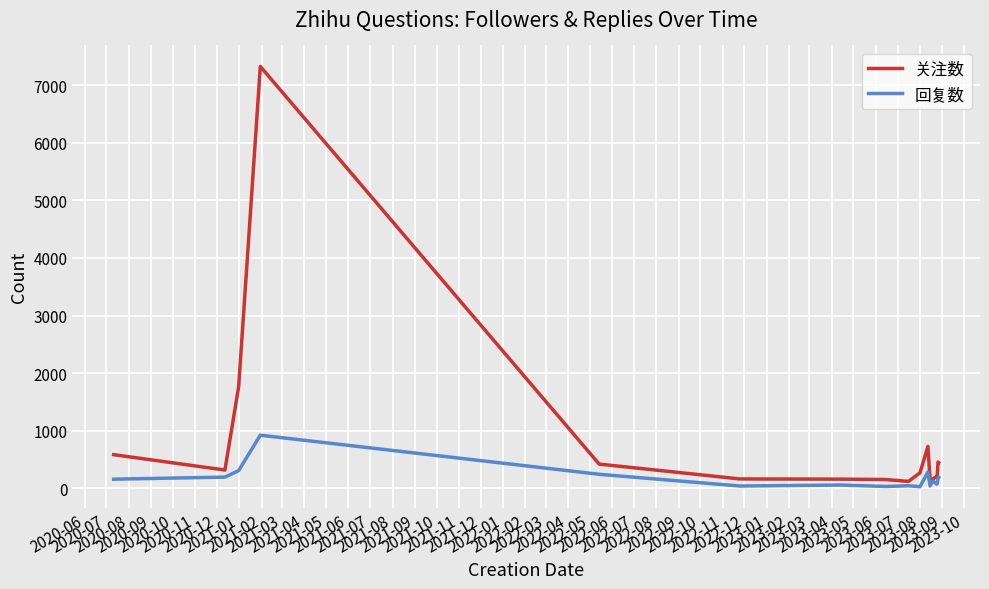

Rank the series by their maximum value, from lowest to highest.

回复数, 关注数